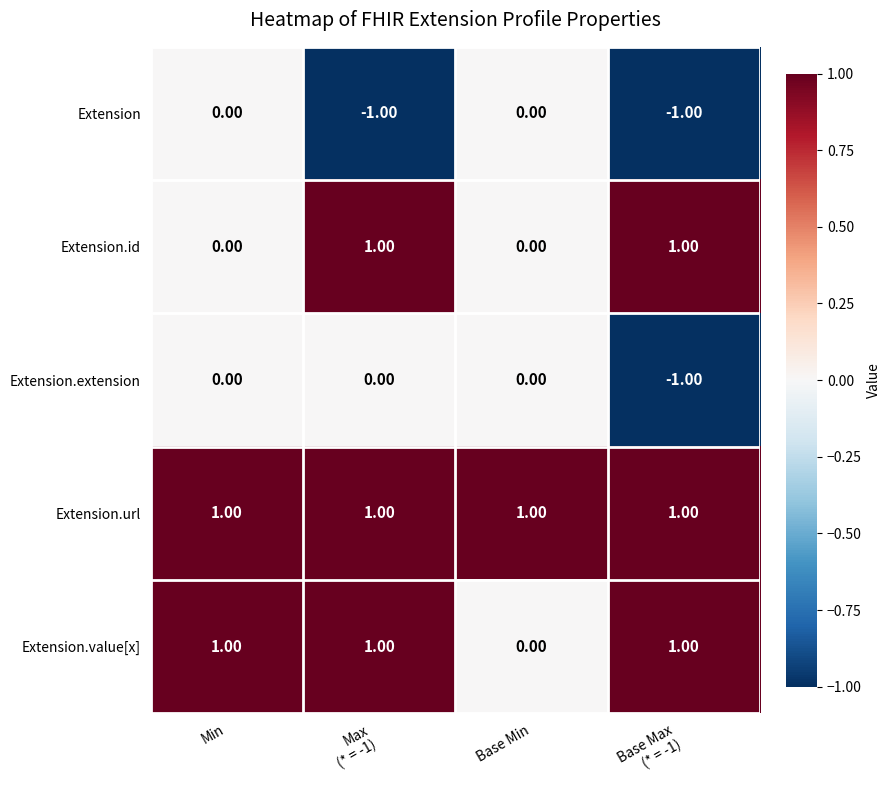

Between Min and Base Min, which series saw the biggest shift?

Extension.value[x]